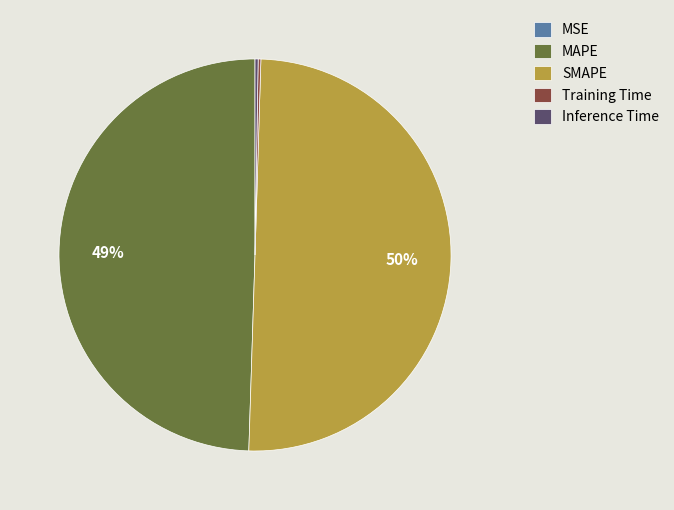

Is it true that MAPE is 60% of the pie?

False